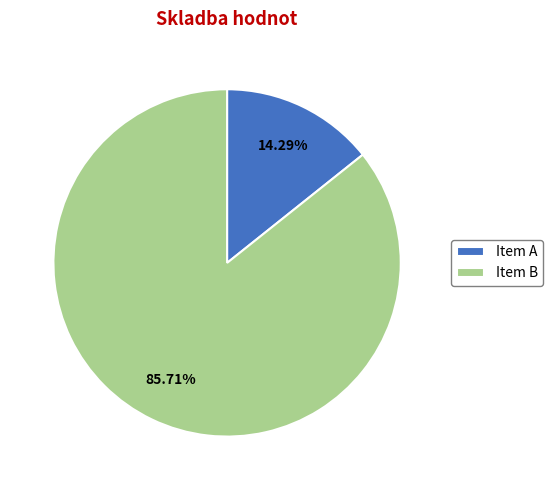

To the nearest percent, what is the average slice percentage?

50%